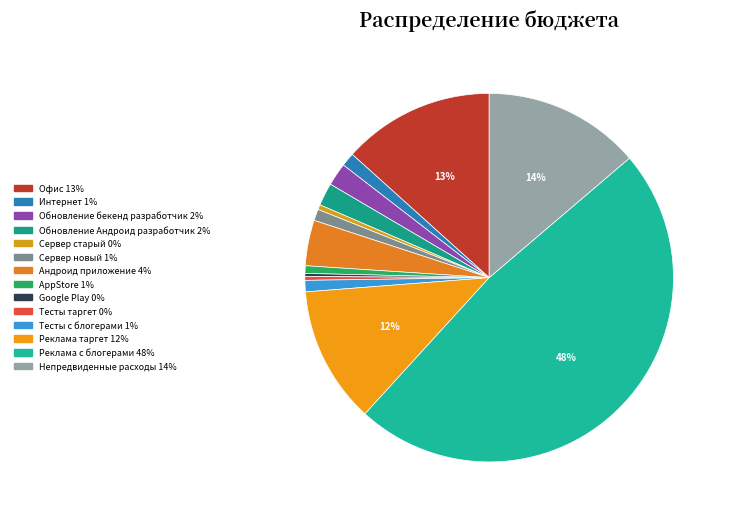

Does any single category account for the majority?

No